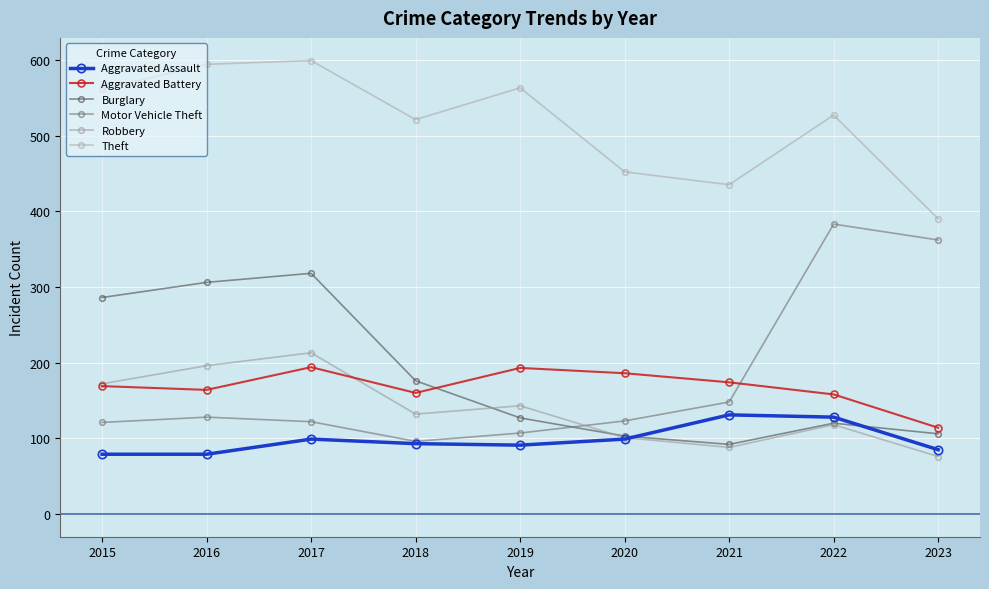

Which label corresponds to the largest value in the chart?

2017